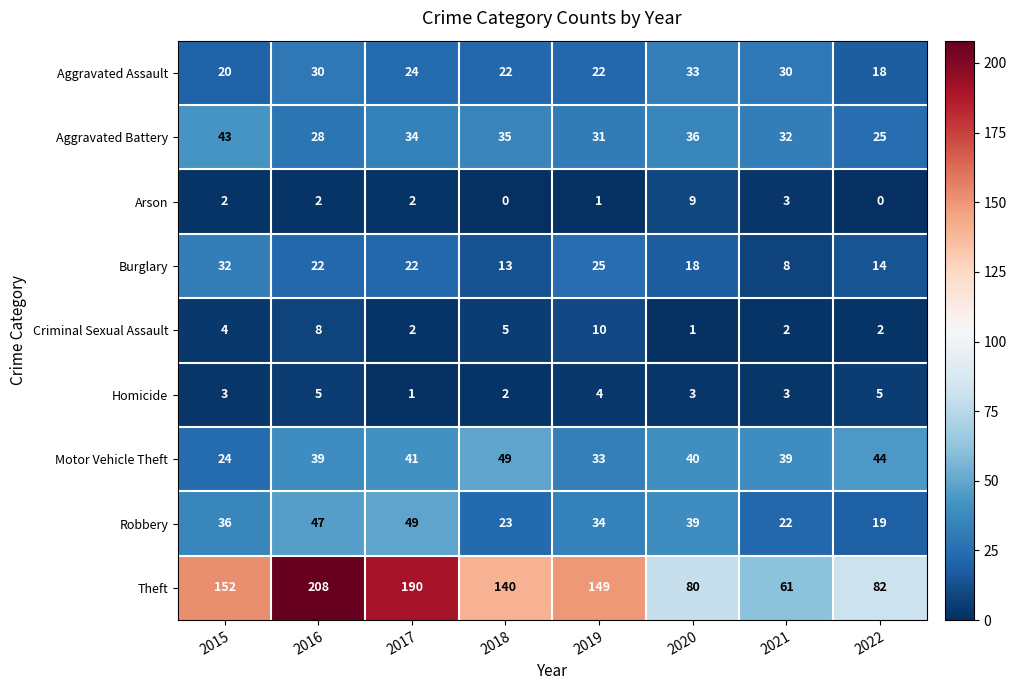

Count the Criminal Sexual Assault values in the range 2 to 8.

6